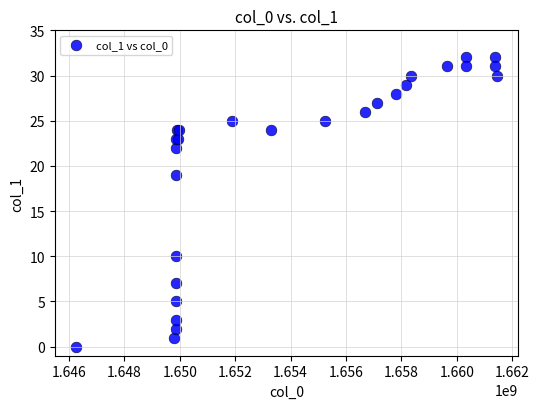

What Y value in the scatter plot is closest to 16?

19